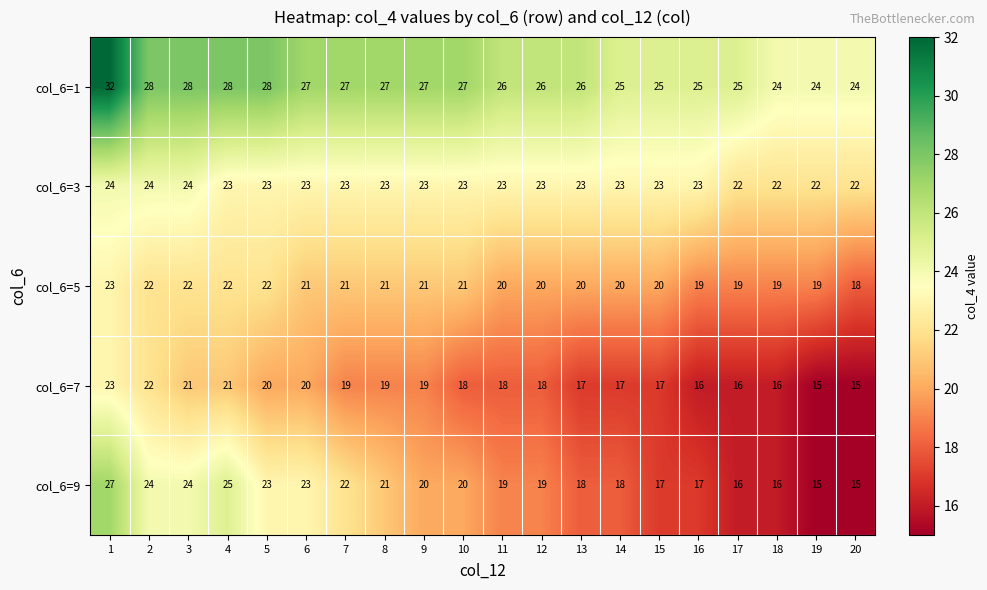

Count the col_6=7 values in the range 17 to 20.

11